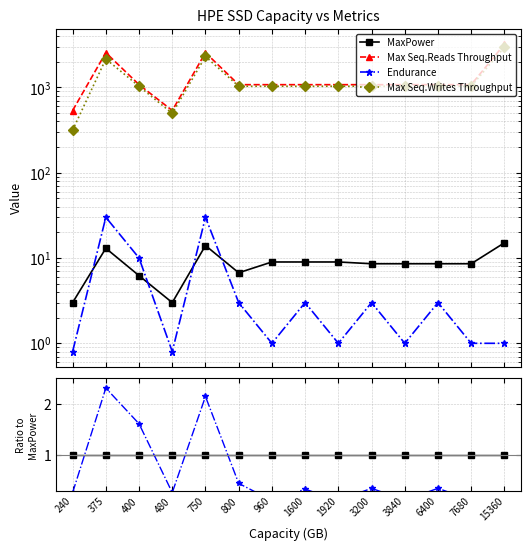

Reading left to right, list all the values displayed in this chart.

MaxPower: 1.0	1.0	1.0	1.0	1.0	1.0	1.0	1.0	1.0	1.0	1.0	1.0	1.0	1.0
Max Seq.Reads Throughput: 178.3	196.2	173.1	178.3	182.1	160.2	119.7	119.7	119.7	125.6	125.6	125.6	125.6	212.5
Endurance: 0.3	2.3	1.6	0.3	2.1	0.4	0.1	0.3	0.1	0.4	0.1	0.4	0.1	0.1
Max Seq.Writes Throughput: 105.0	165.4	165.9	165.0	164.3	153.5	114.7	114.7	114.7	120.3	120.3	120.3	120.3	195.9